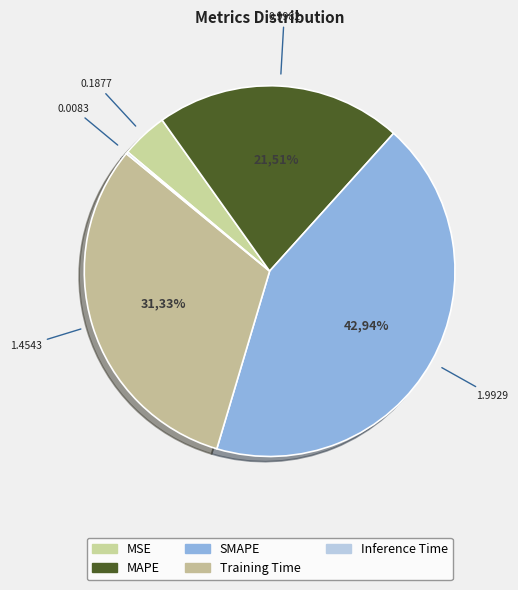

Combined, do Inference Time and Training Time account for over 50%?

No